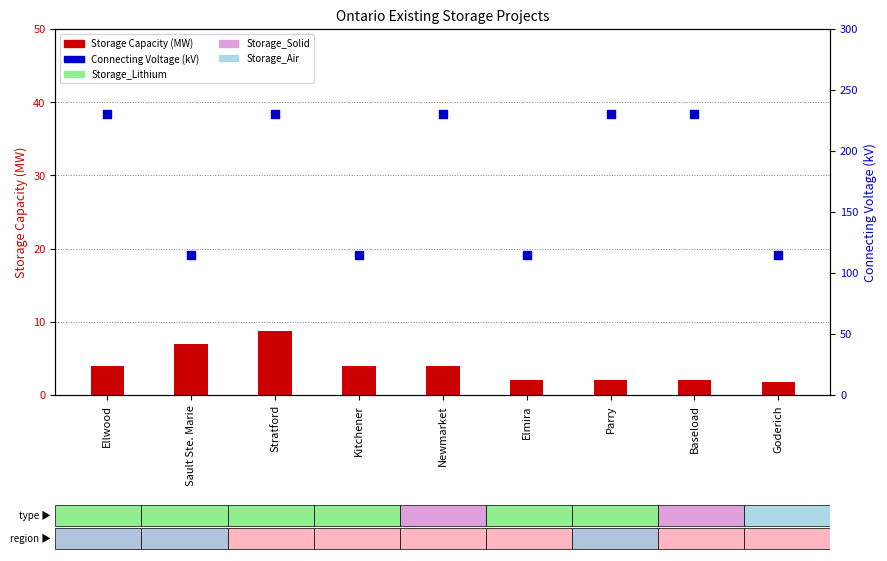

What are all the series names shown in the legend?

Storage Capacity (MW), Connecting Voltage (kV)